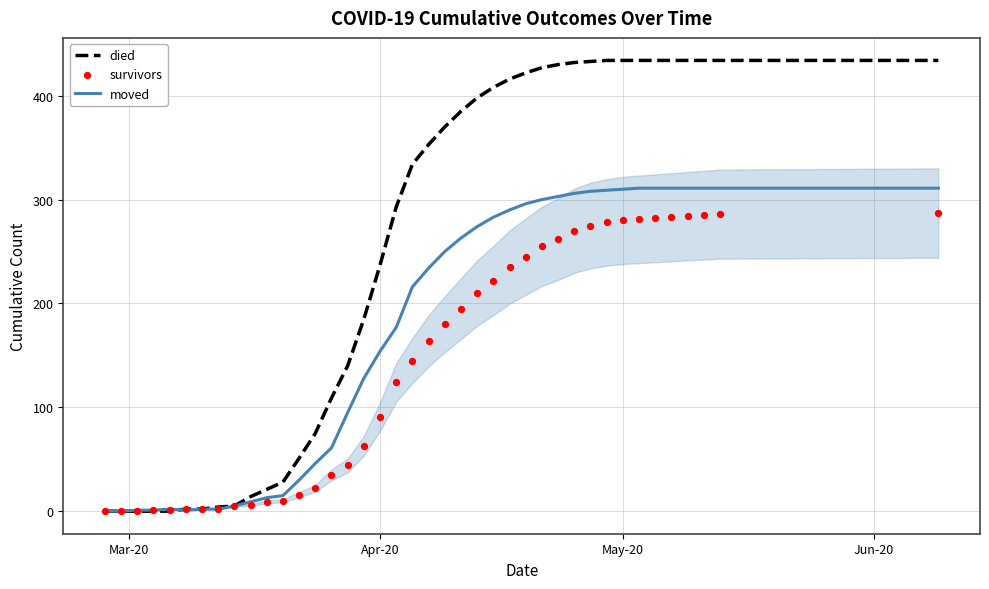

Which series has the widest spread of Y values?

died